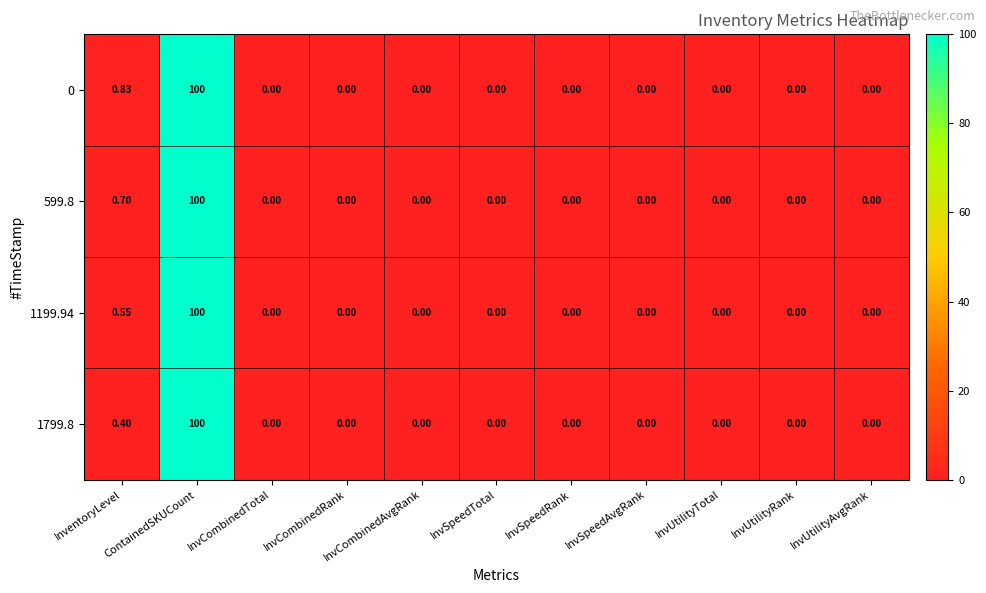

Which label corresponds to the largest value in the chart?

ContainedSKUCount